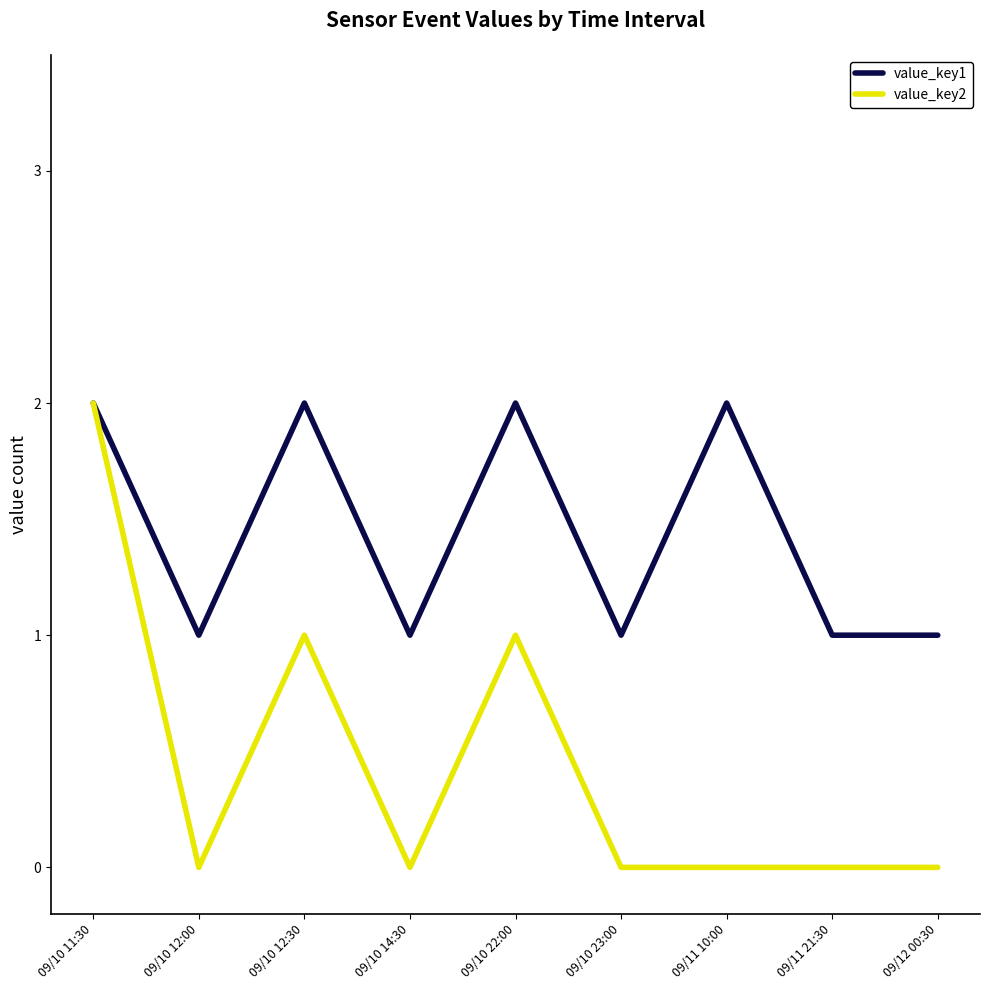

Between 09/10 11:30 and 09/10 12:00, which series saw the biggest shift?

value_key2